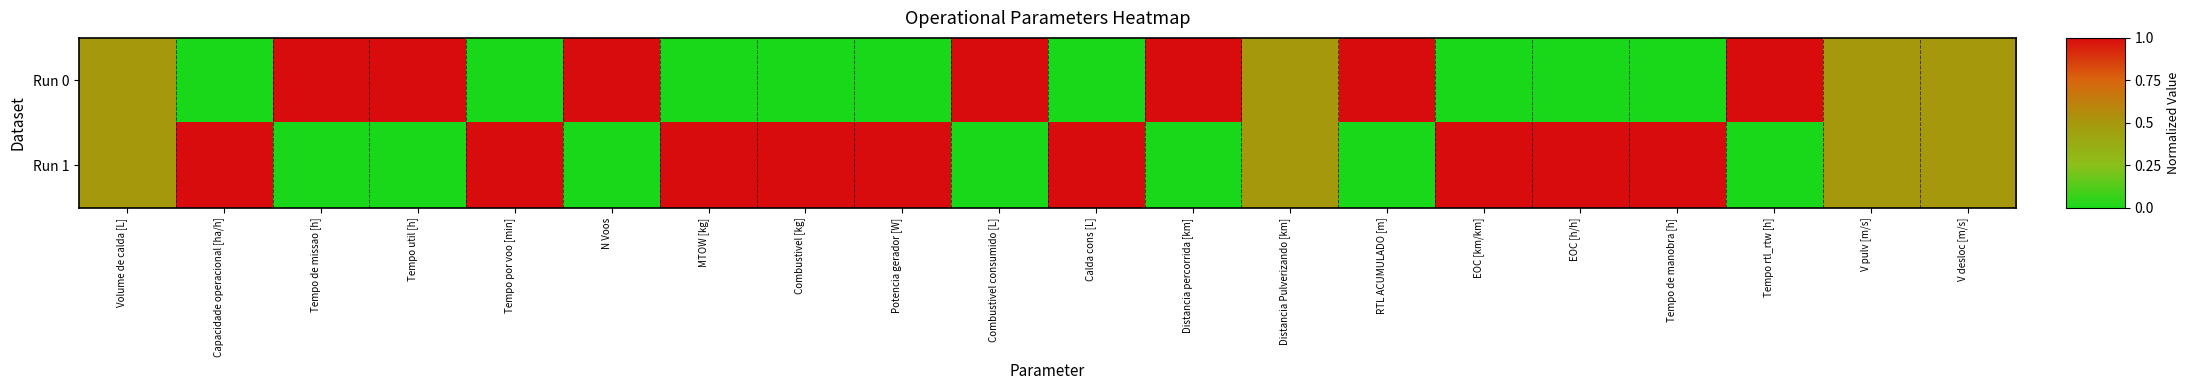

Rank the series at EOC [km/km] from highest to lowest value.

Run 1, Run 0